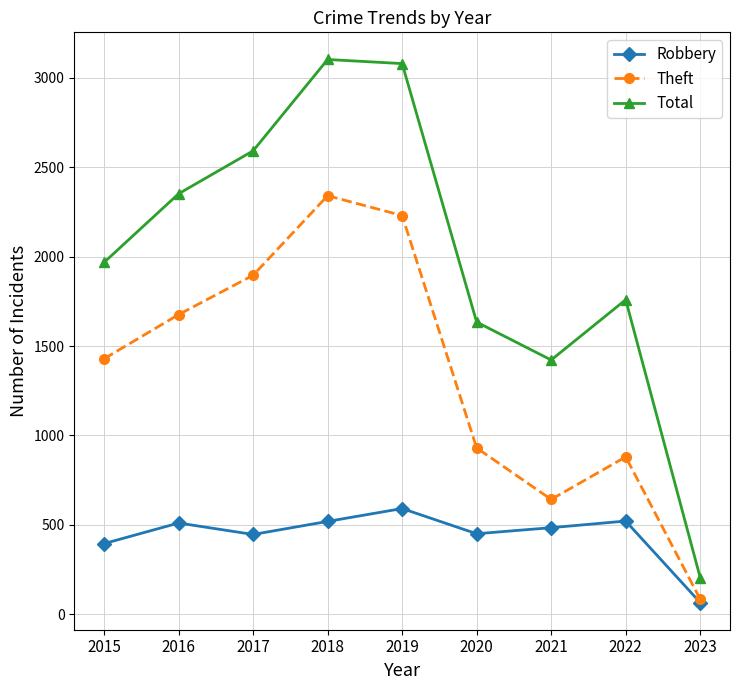

What value does the Theft series have at 2022, to the nearest 100?

900